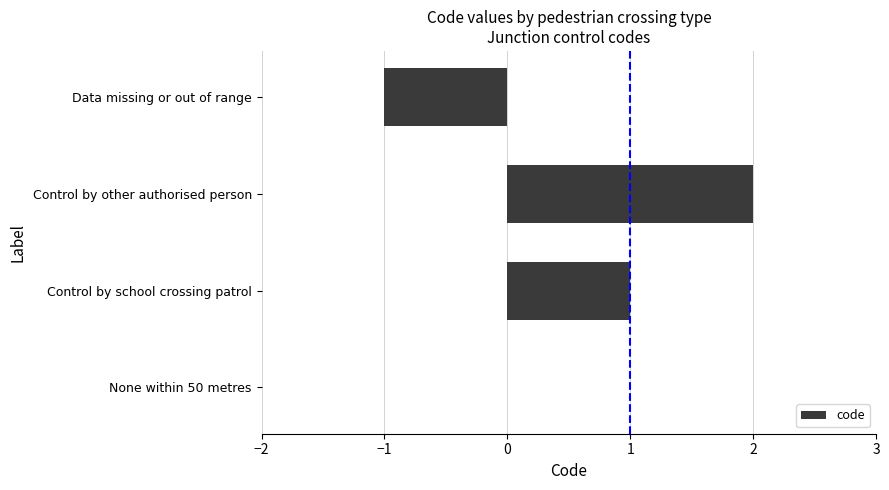

Are the bars horizontal?

Yes